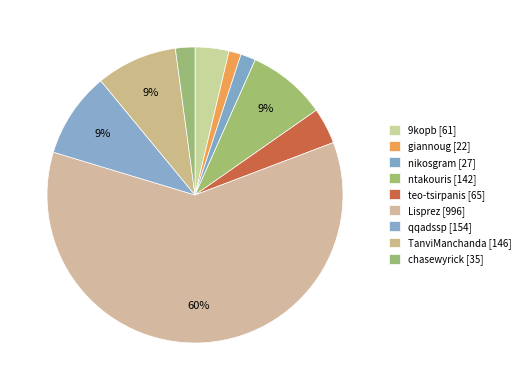

Which slice is the largest?

Lisprez